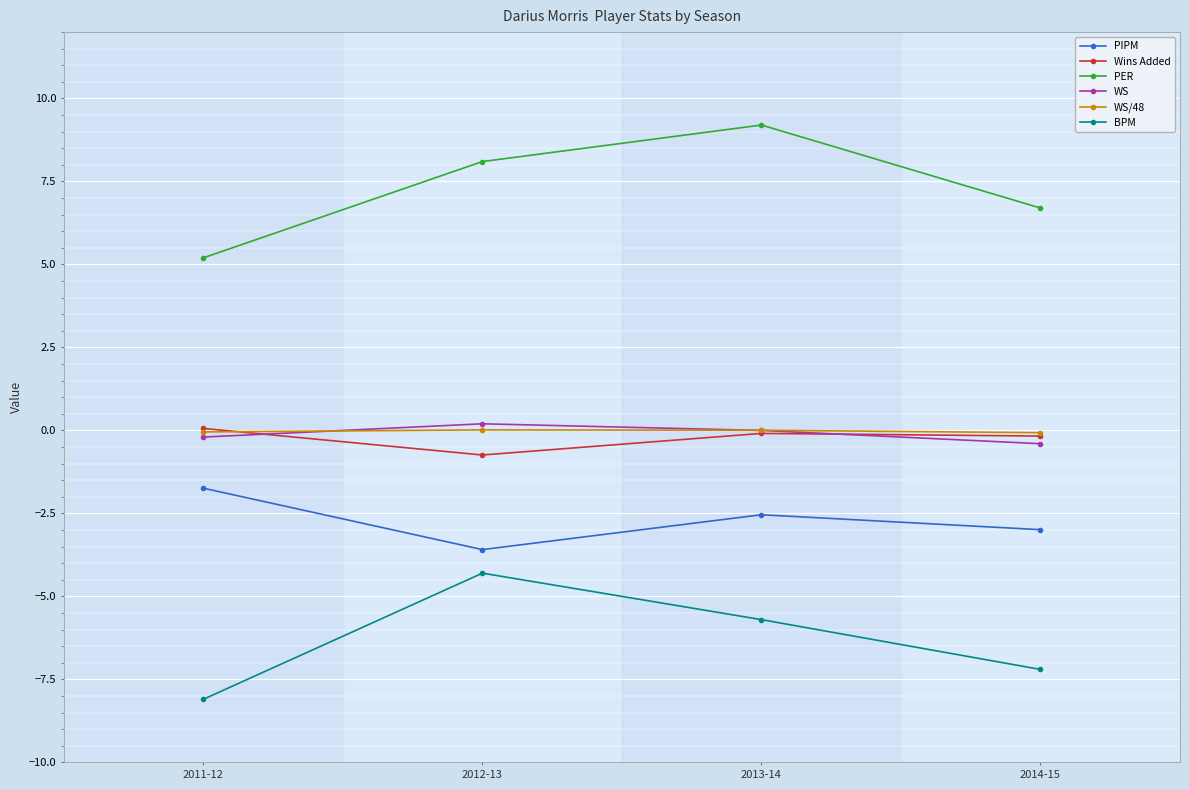

What is the difference between the WS values at 2013-14 and 2012-13?

0.2